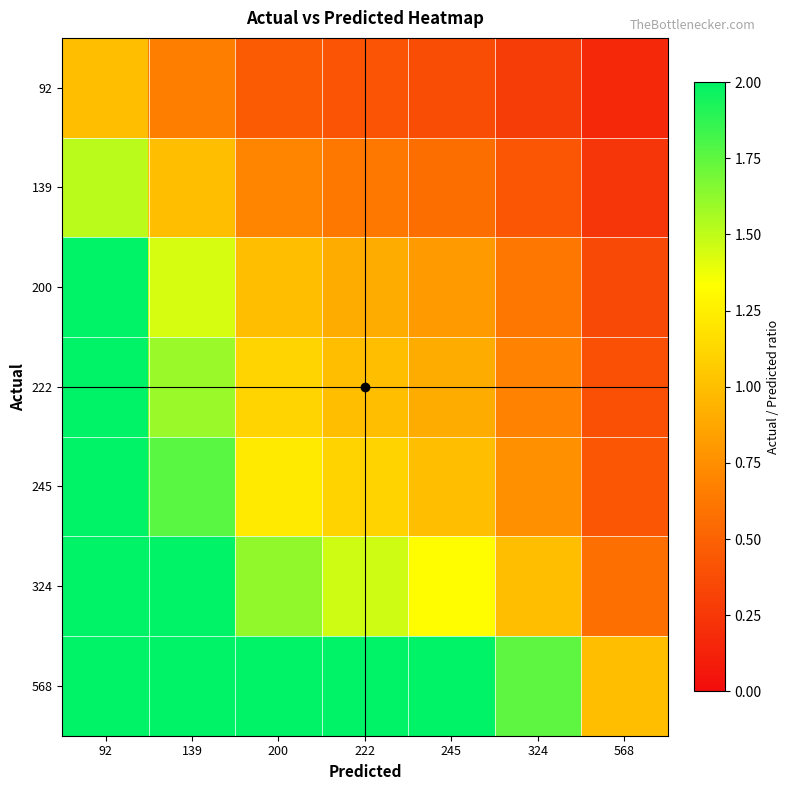

Reading left to right, what are all the values shown in this chart?

92: 92=1.0	139=0.7	200=0.5	222=0.4	245=0.4	324=0.3	568=0.2
139: 92=1.5	139=1.0	200=0.7	222=0.6	245=0.6	324=0.4	568=0.2
200: 92=2.2	139=1.4	200=1.0	222=0.9	245=0.8	324=0.6	568=0.4
222: 92=2.4	139=1.6	200=1.1	222=1.0	245=0.9	324=0.7	568=0.4
245: 92=2.7	139=1.8	200=1.2	222=1.1	245=1.0	324=0.8	568=0.4
324: 92=3.5	139=2.3	200=1.6	222=1.5	245=1.3	324=1.0	568=0.6
568: 92=6.2	139=4.1	200=2.8	222=2.6	245=2.3	324=1.8	568=1.0